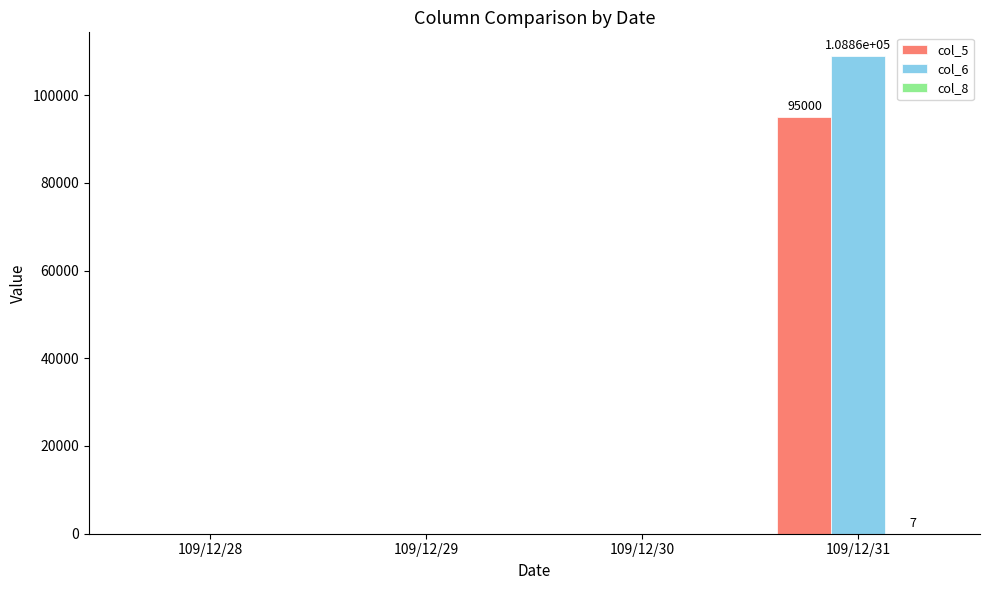

The value of col_5 at 109/12/30 is -33563. True or false?

False